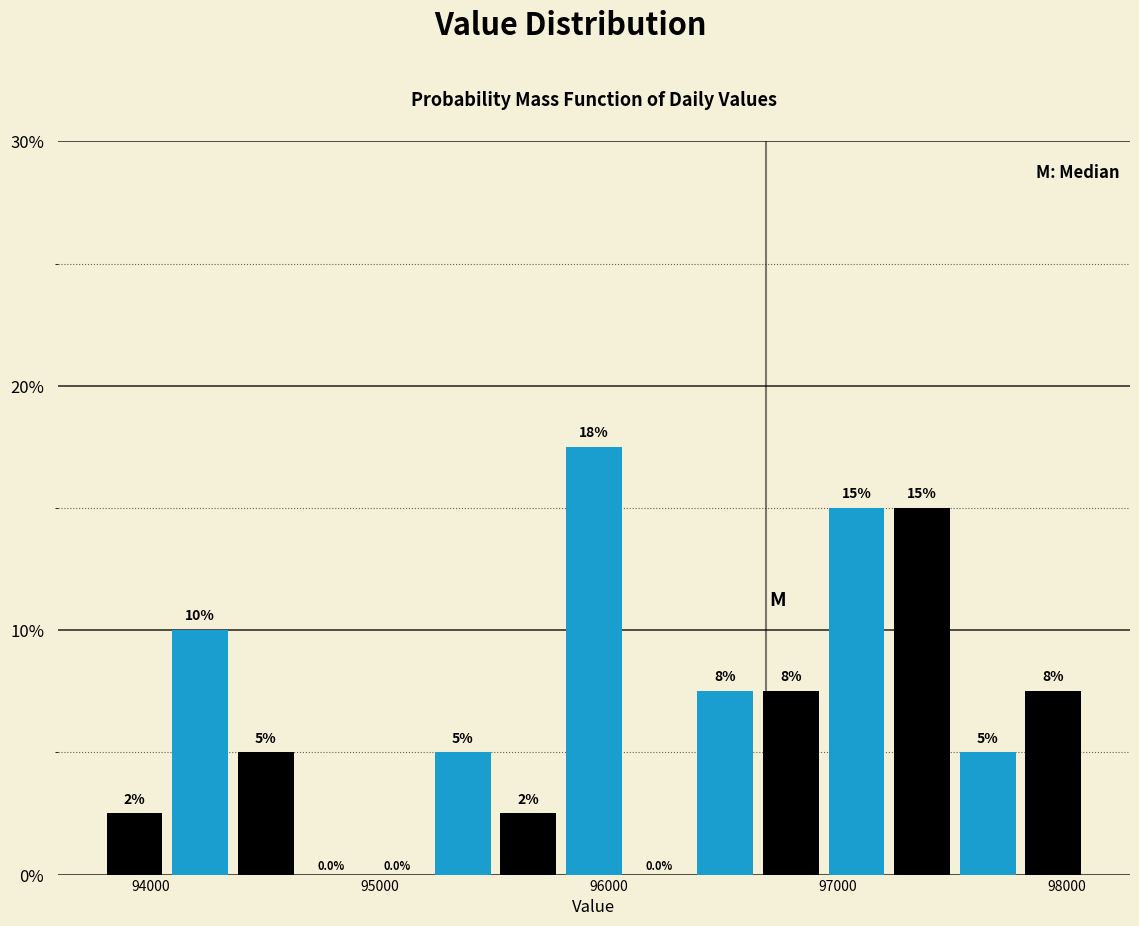

Read against the x-axis, roughly where is the centre of the tallest bar?

95900